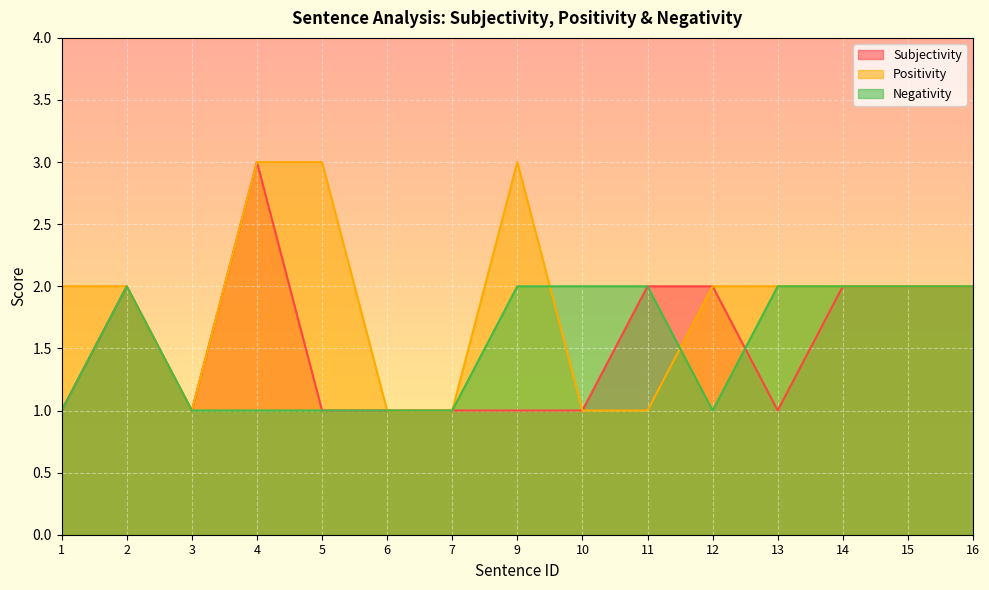

Which series has the widest spread of values?

Subjectivity